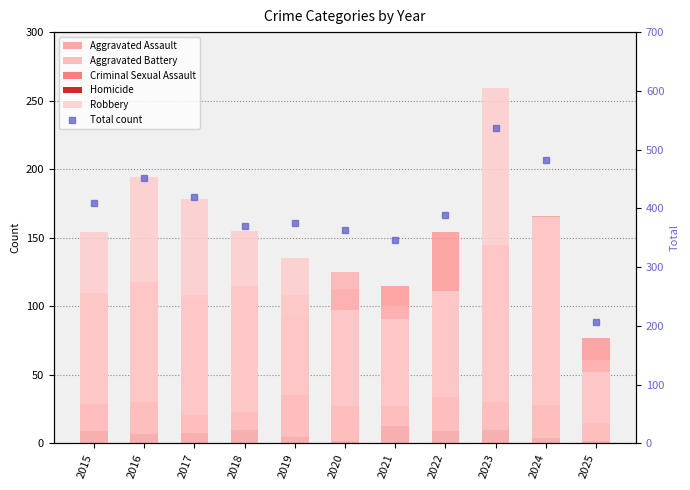

Is the value of Aggravated Battery at 2015 greater than the value of Homicide at 2022?

Yes